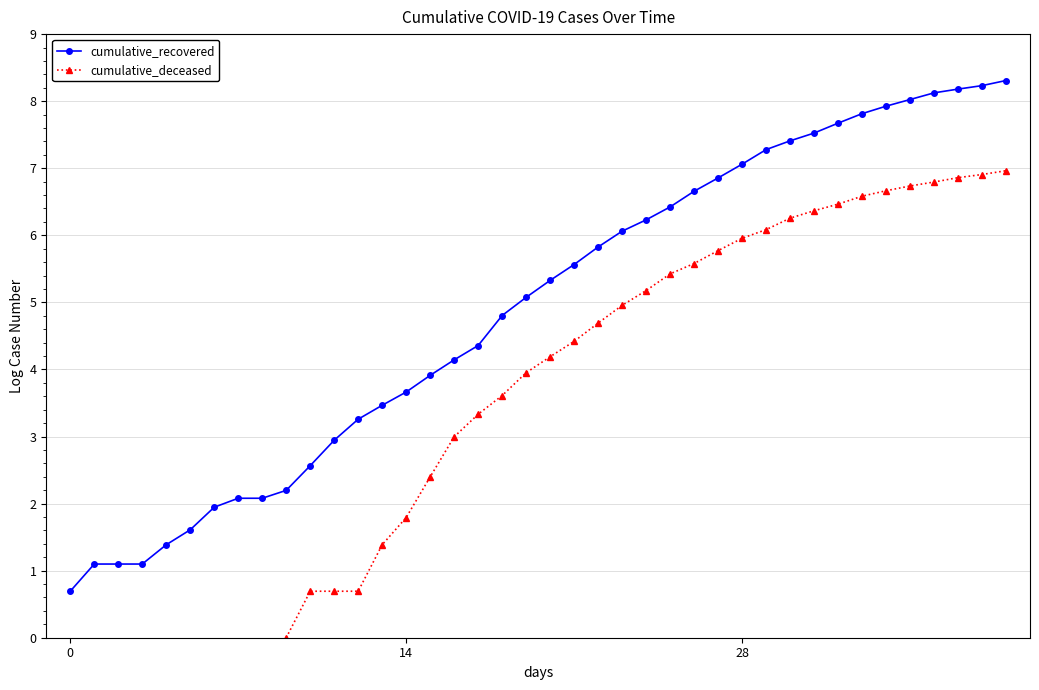

True or false: cumulative_recovered has a value of 5.3 at 20.

True